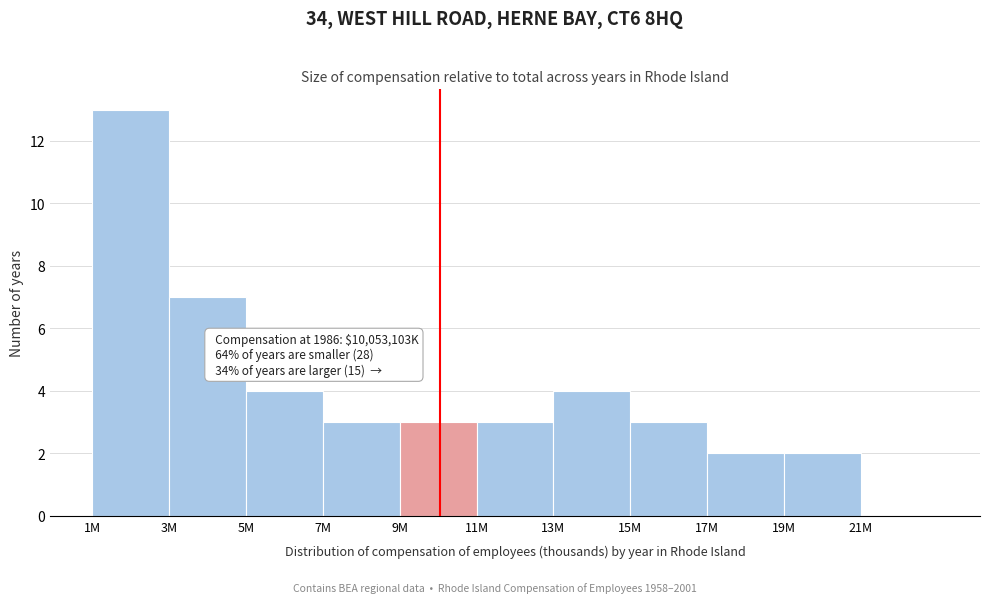

Reading left to right, transcribe all the data shown in this chart.

1M=13	3M=7	5M=4	7M=3	9M=3	11M=3	13M=4	15M=3	17M=2	19M=2	21M=0